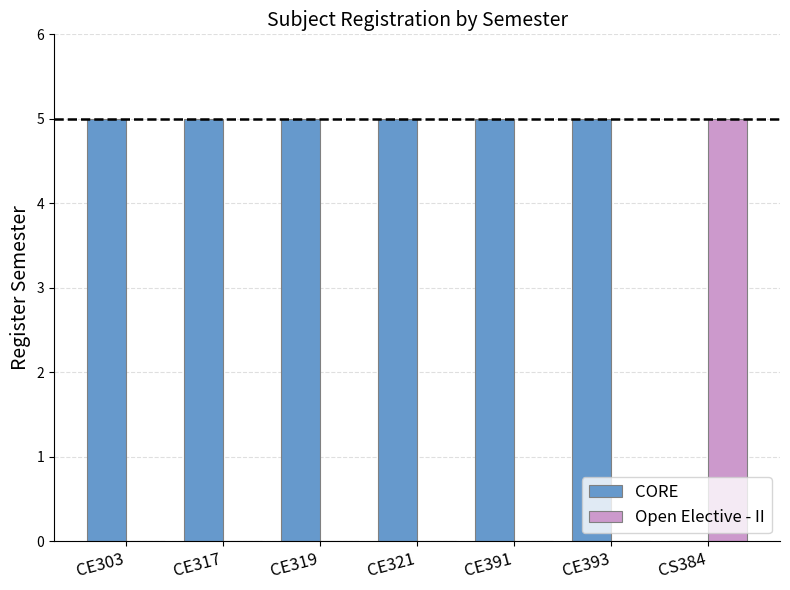

Is it true that Open Elective - II equals 0 at CE317?

True